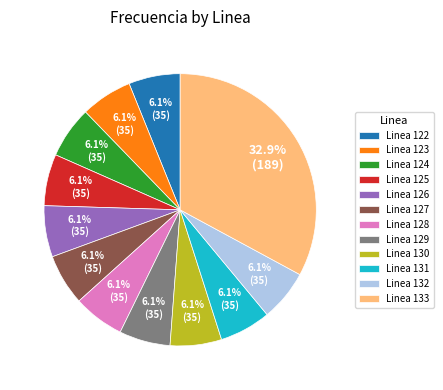

How many slices are in this pie chart?

12